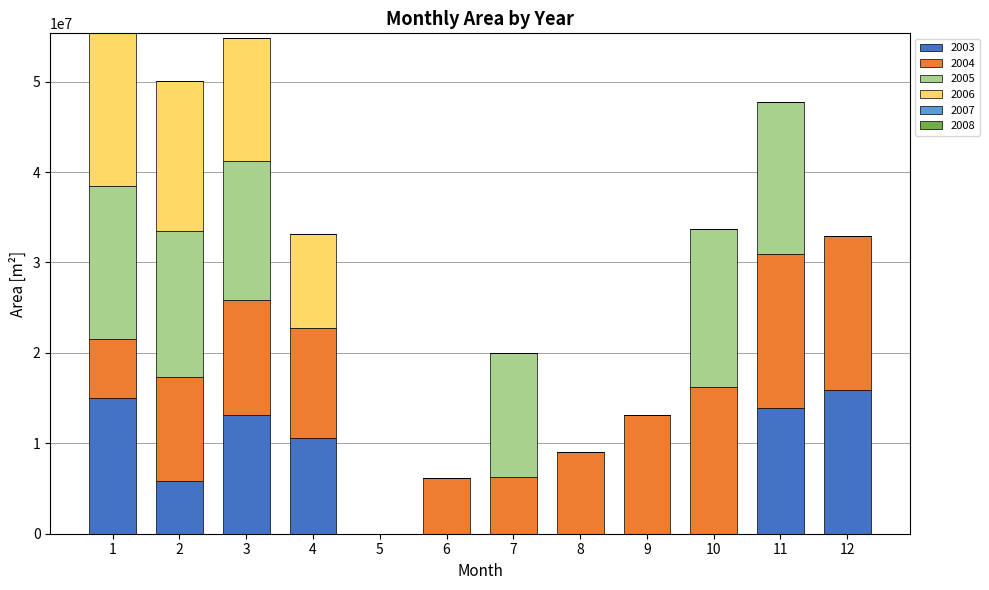

Rank the series at 4 from highest to lowest value.

2004, 2003, 2006, 2005